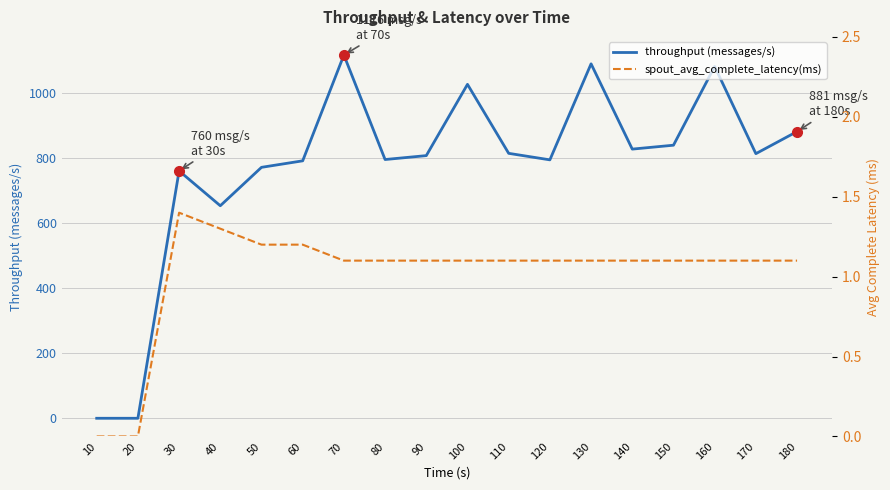

True or false: throughput (messages/s) and spout_avg_complete_latency(ms) intersect in this chart.

False